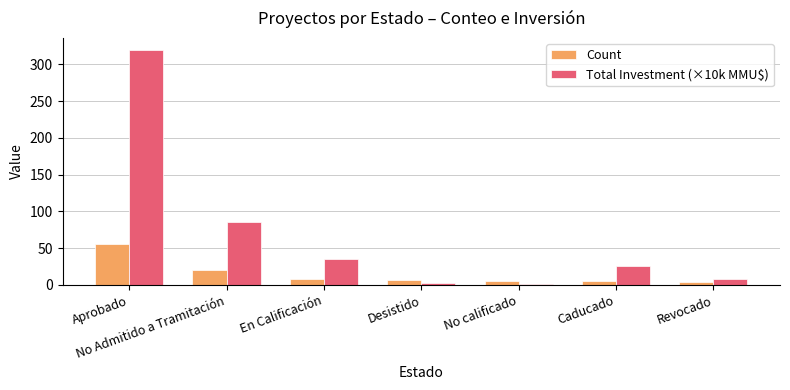

What is the label of the 4th bar from the left?

Desistido